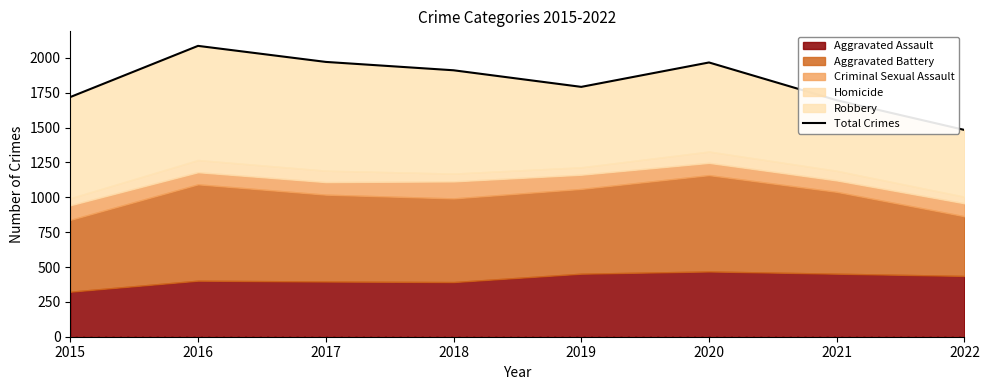

Reading left to right, what are all the values shown in this chart?

1719	2086	1971	1911	1792	1967	1696	1483